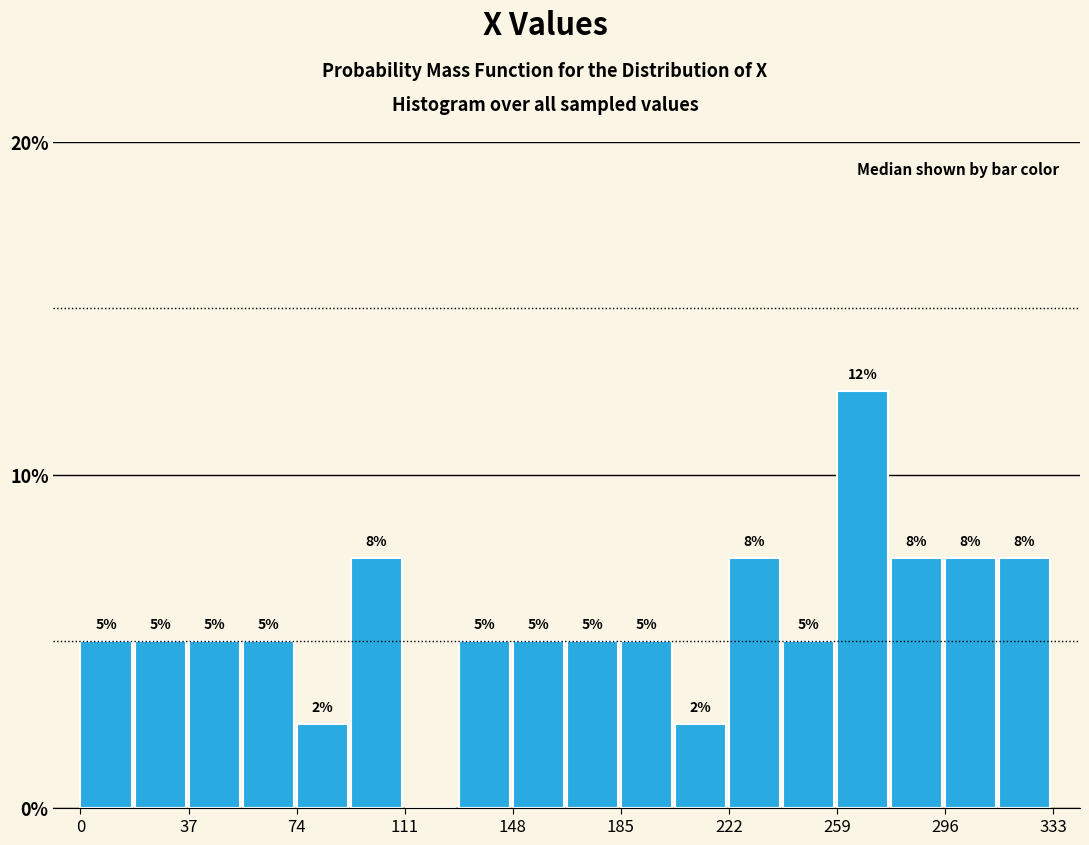

Read against the x-axis, roughly where is the centre of the tallest bar?

270